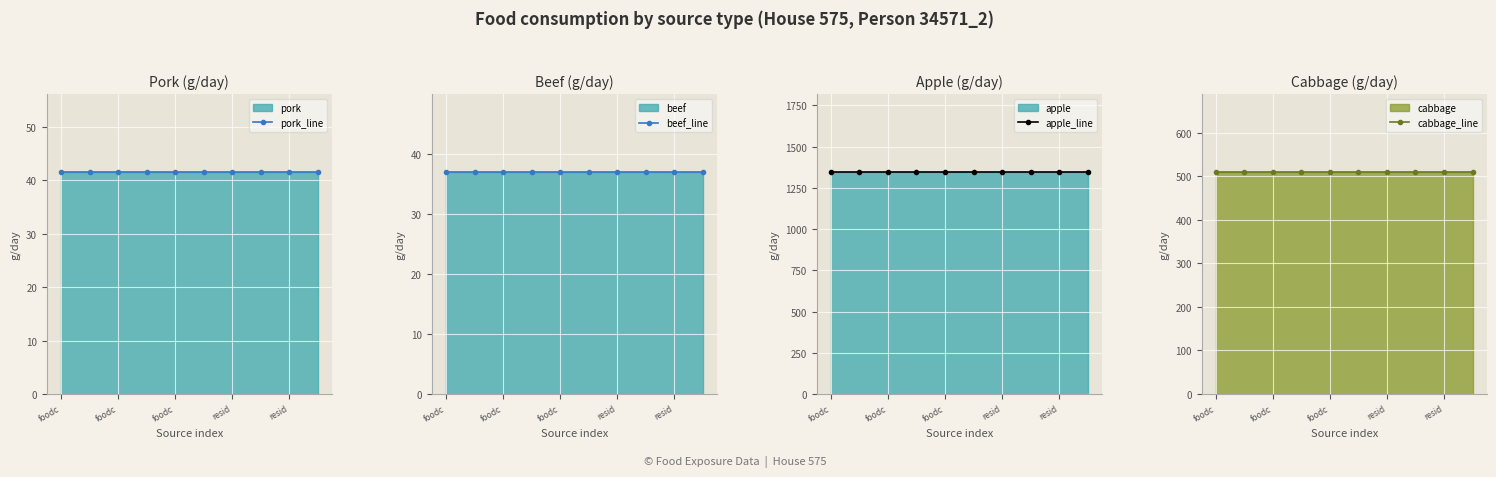

Between foodc and foodc, which series saw the biggest shift?

pork_line